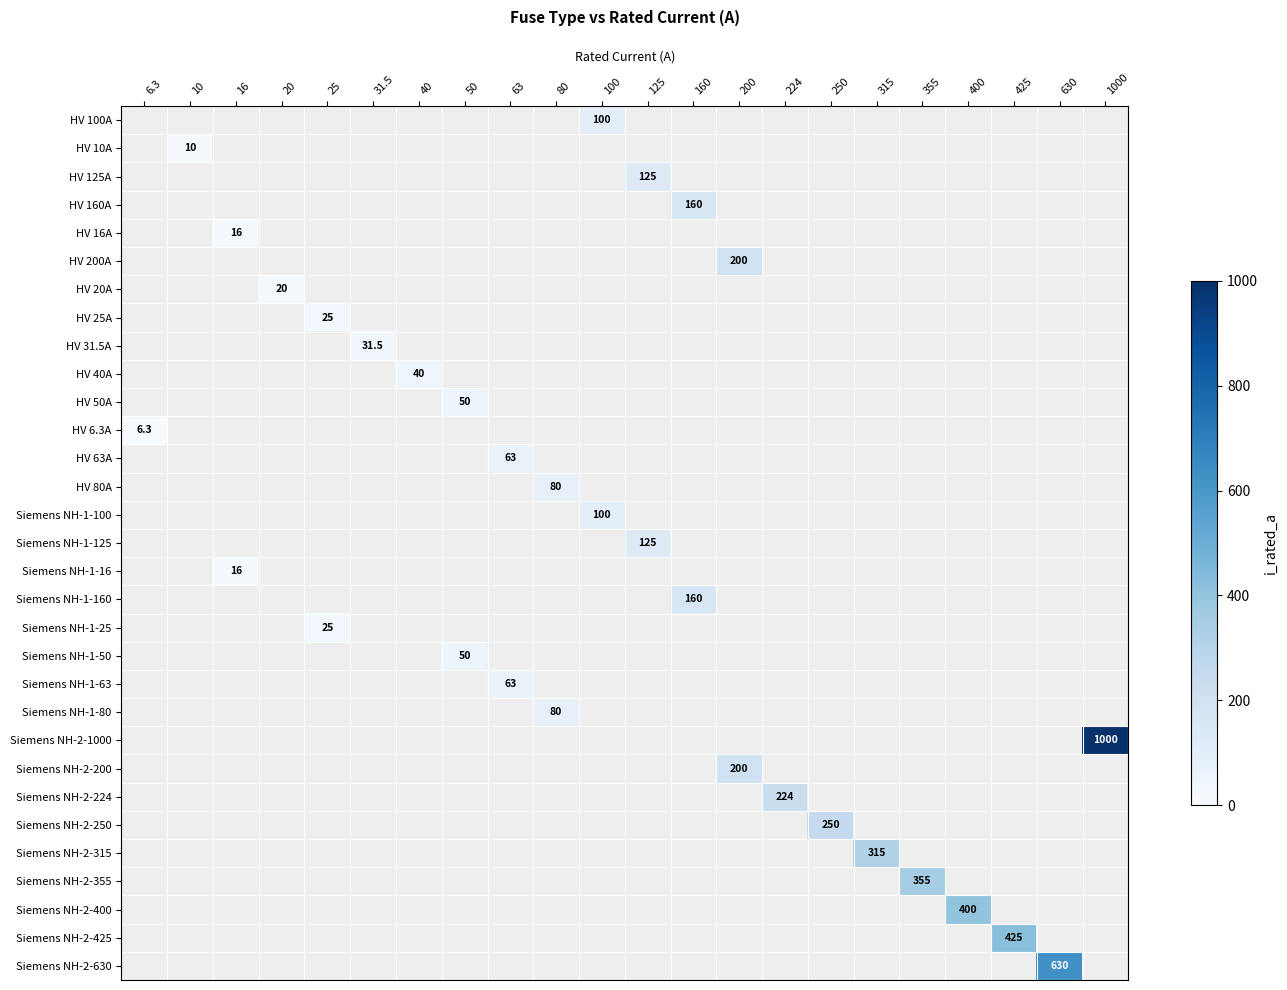

True or false: HV 63A has a value of 29.2 at 63.

False